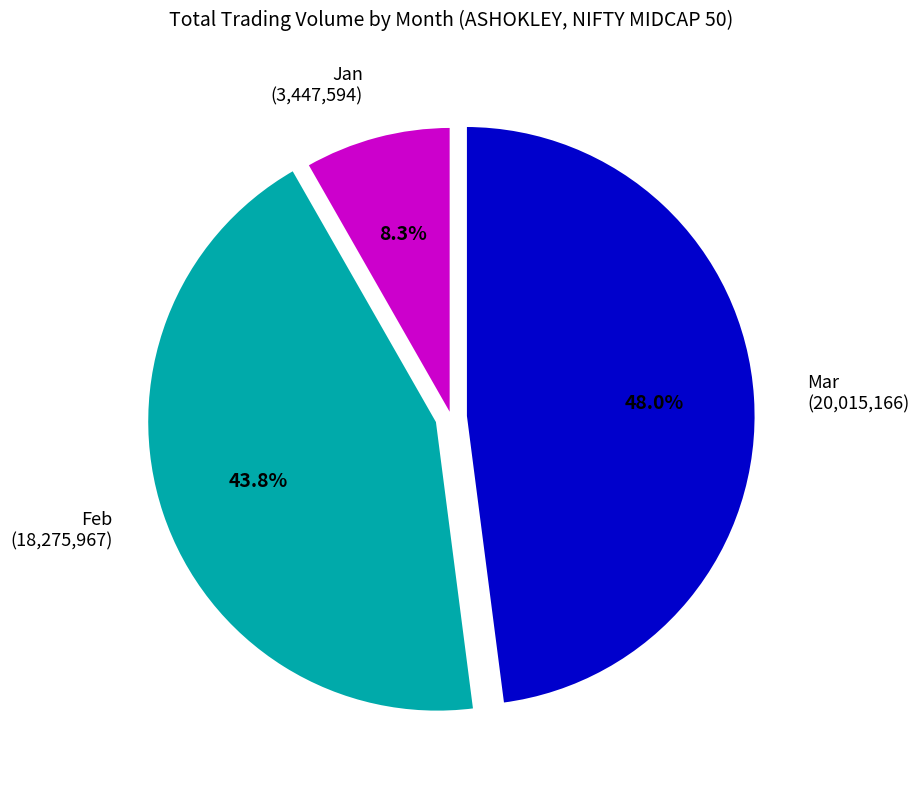

What is the smallest slice in the pie chart?

Jan (3,447,594)